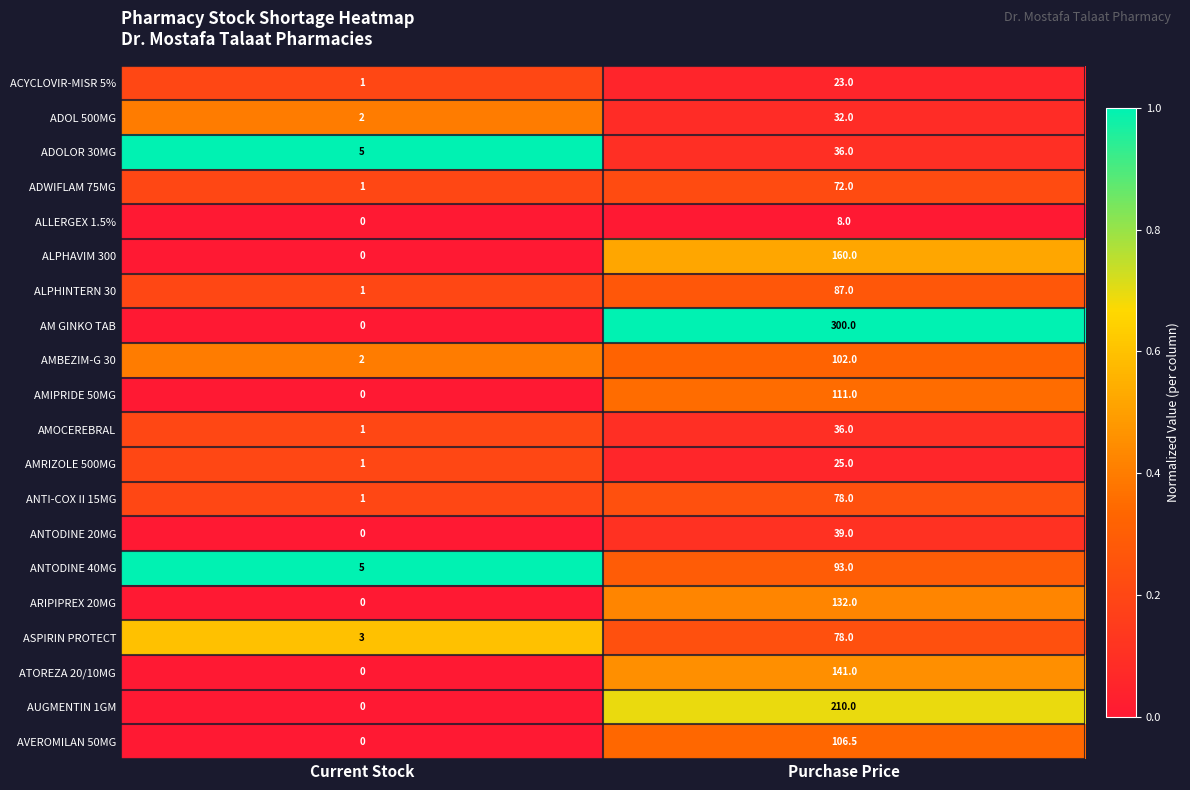

Which series changed the most between Current Stock and Purchase Price?

AM GINKO TAB